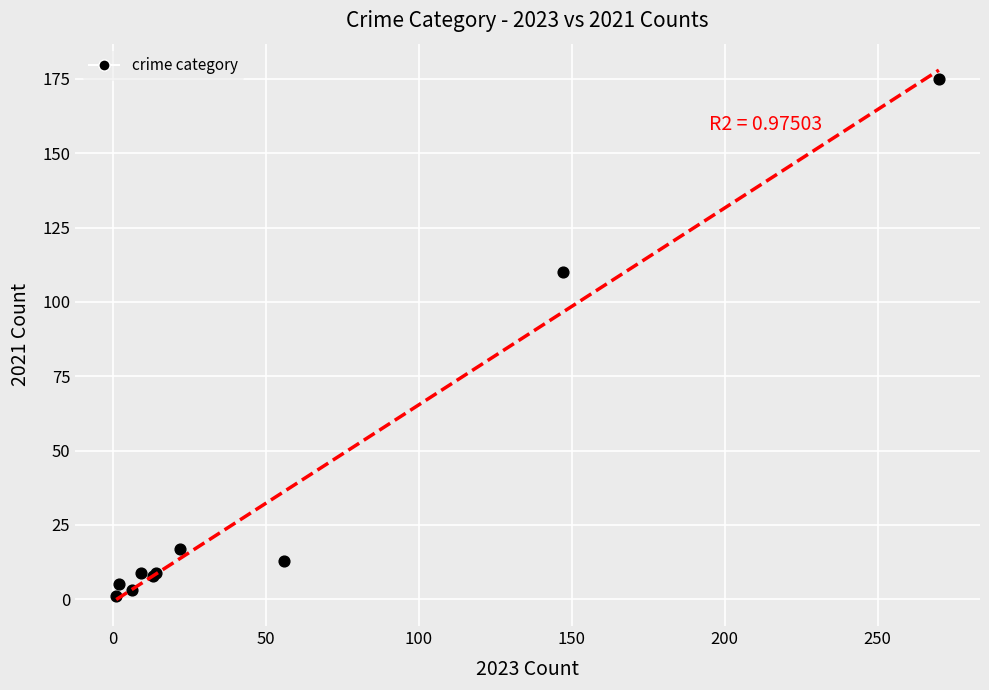

What Y value in the scatter plot is closest to 88?

110